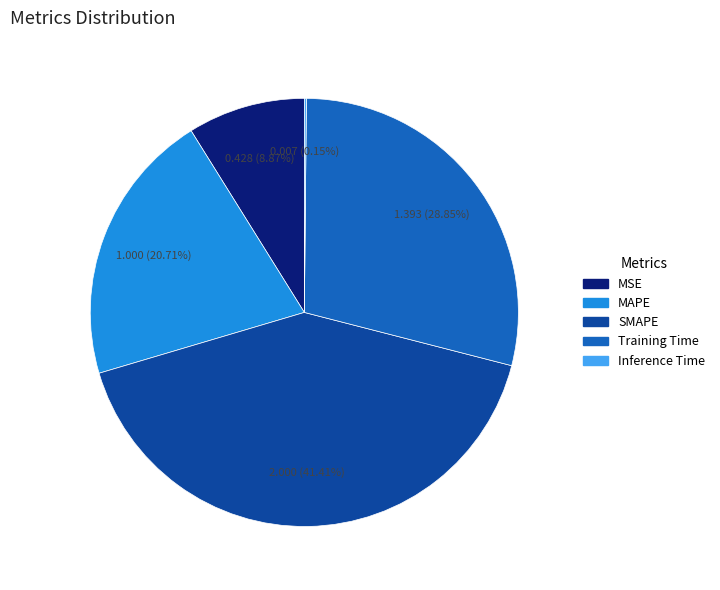

To the nearest percent, what is the average slice percentage?

20%